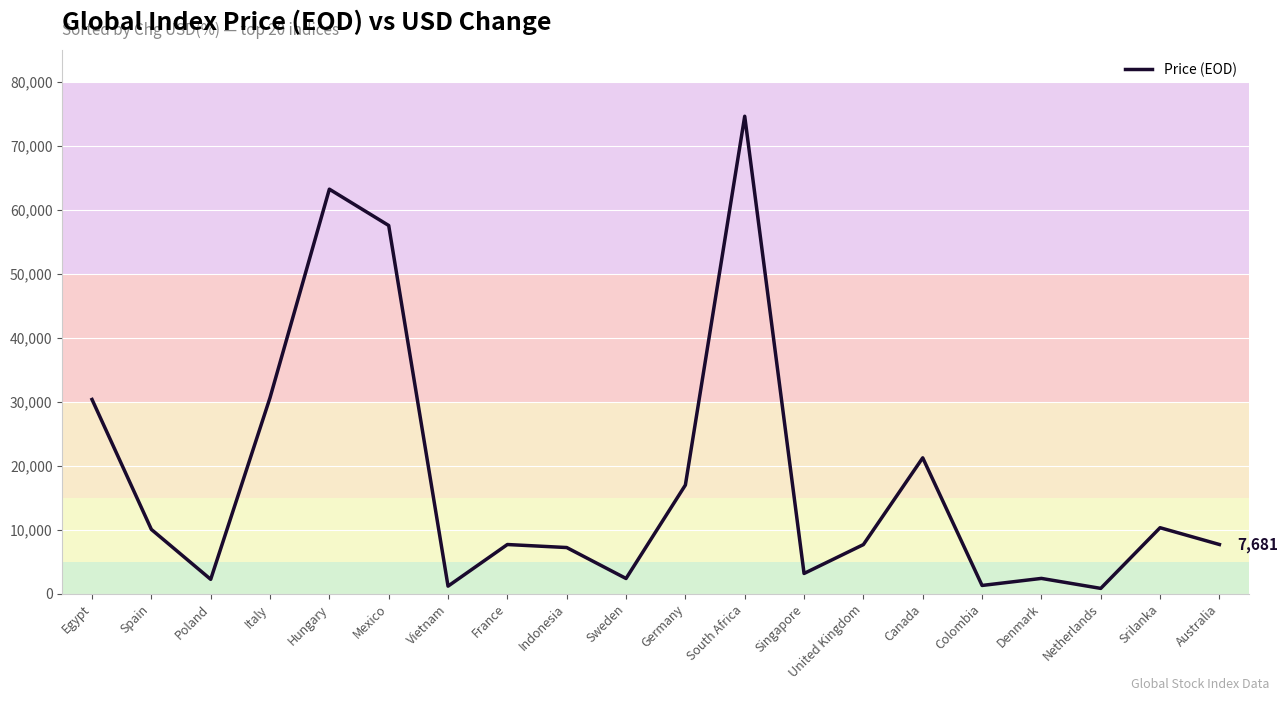

How many lines are shown in the chart?

1